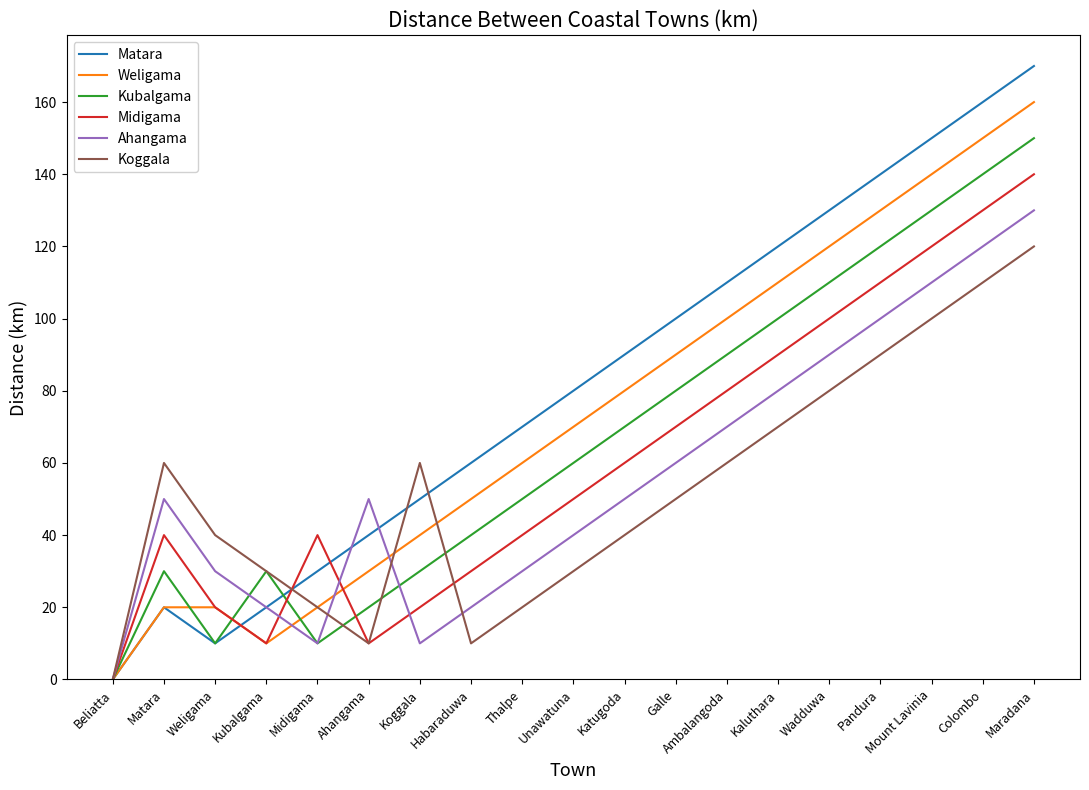

In Koggala, how many points are lower than both neighbors (excluding endpoints)?

2